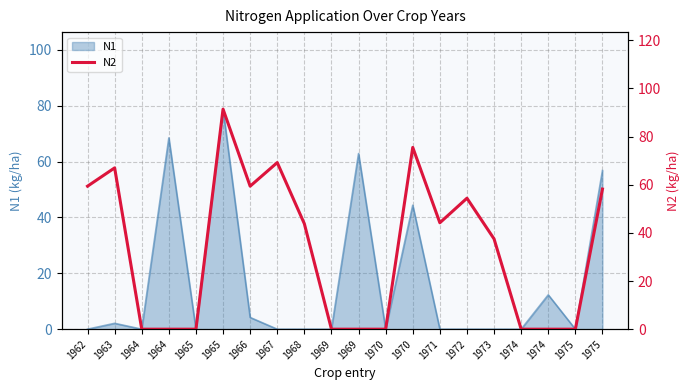

Is it true that the value at 1972 is 54.4?

True